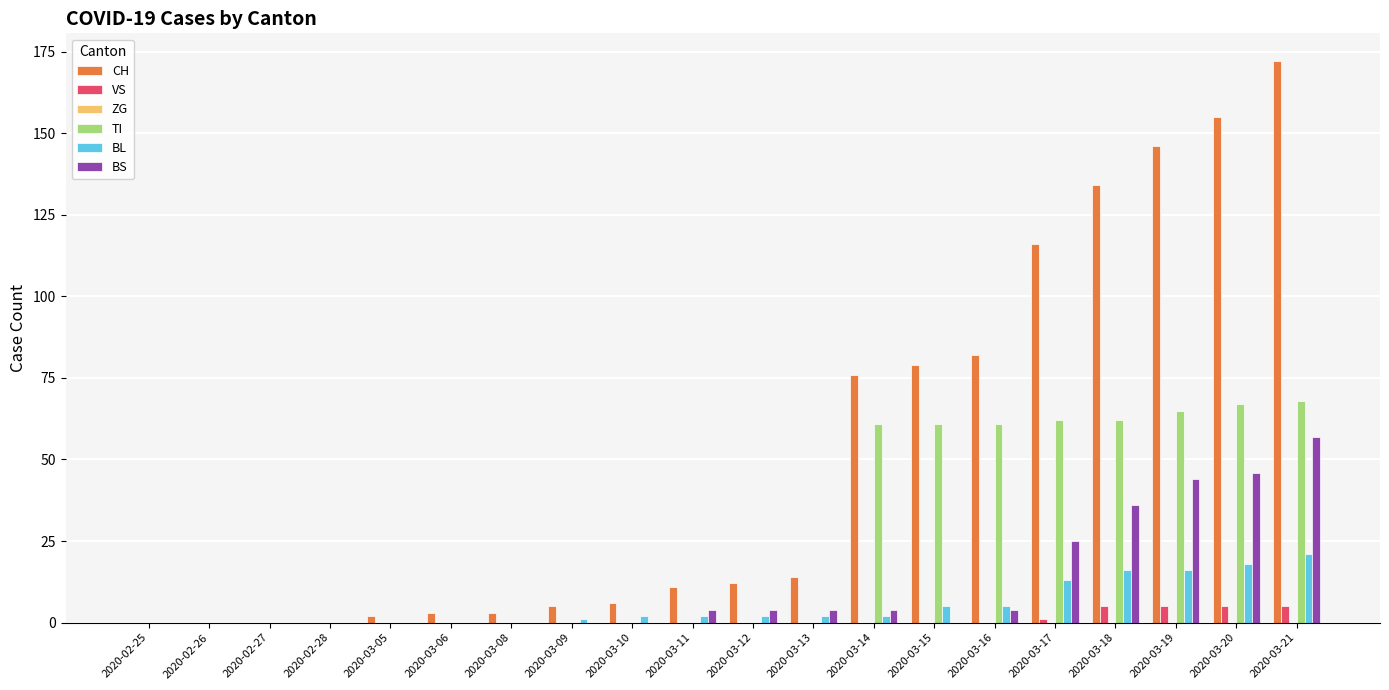

Is it true that CH equals 0 at 2020-02-27?

True